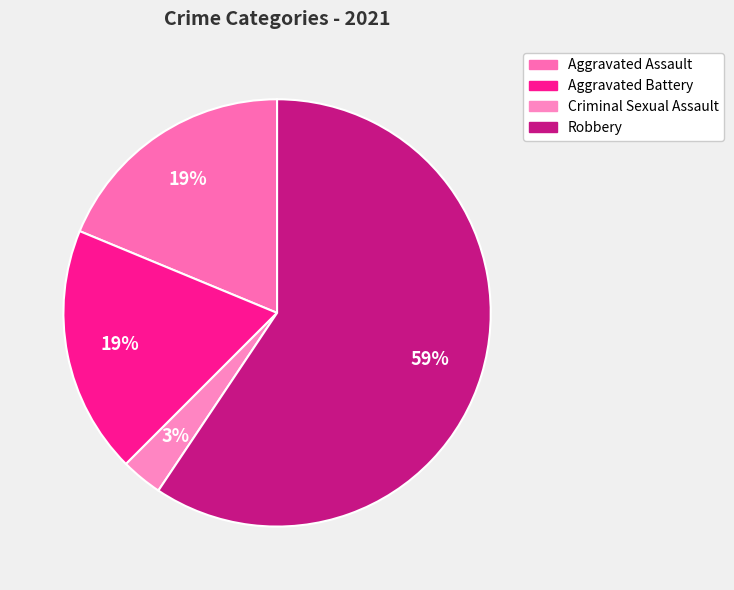

How many slices are in this pie chart?

4